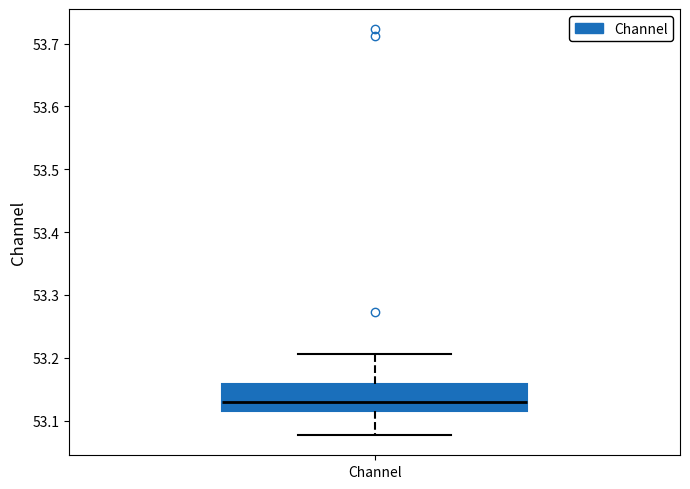

Transcribe this box plot: give where the median line is, the range the box spans, and where the two whiskers end, as read against the y-axis. The values are not printed on the chart, so give them approximately, as read against the axis.

median 53.13, box 53.12 to 53.16, whiskers 53.08 to 53.21